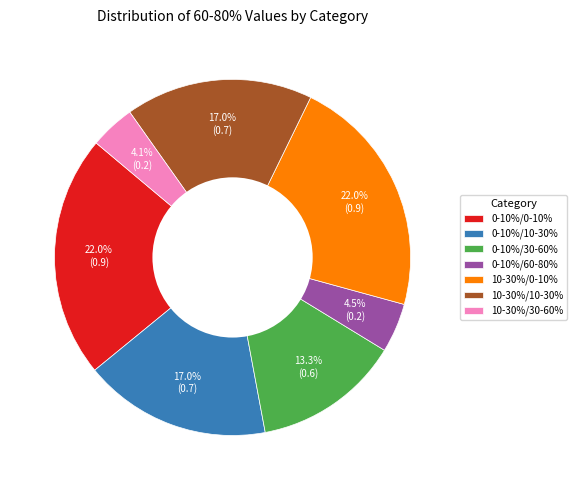

Is 10-30%/0-10% the majority of the pie?

No